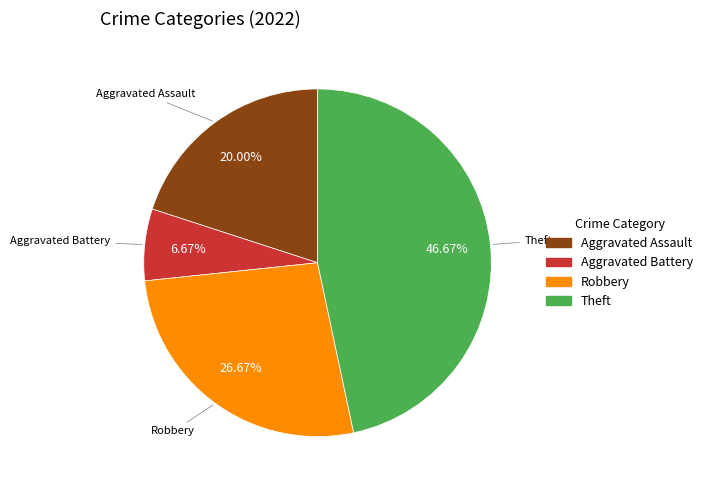

Is the sum of Robbery and Aggravated Battery greater than half?

No